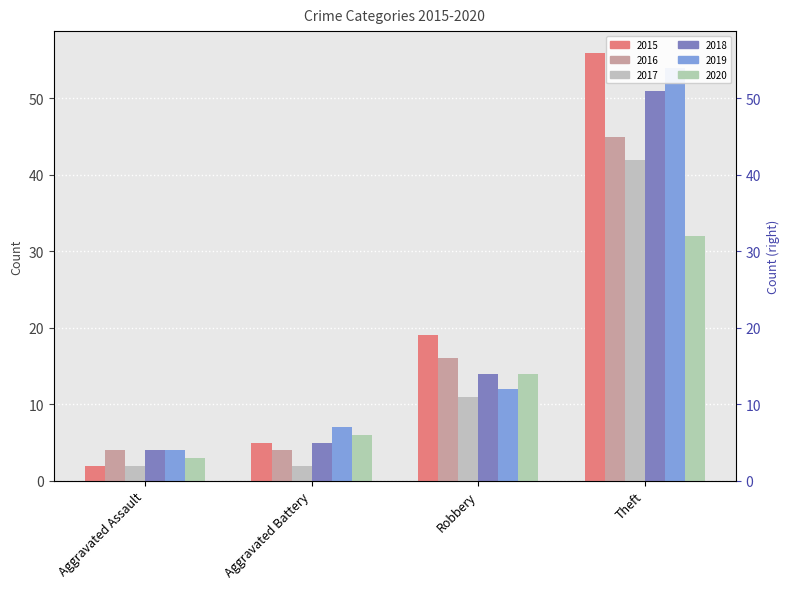

How many bars are there in each group?

6